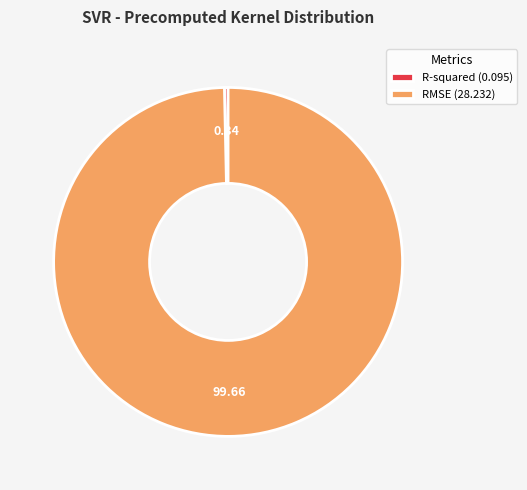

Which slice is the smallest?

R-squared